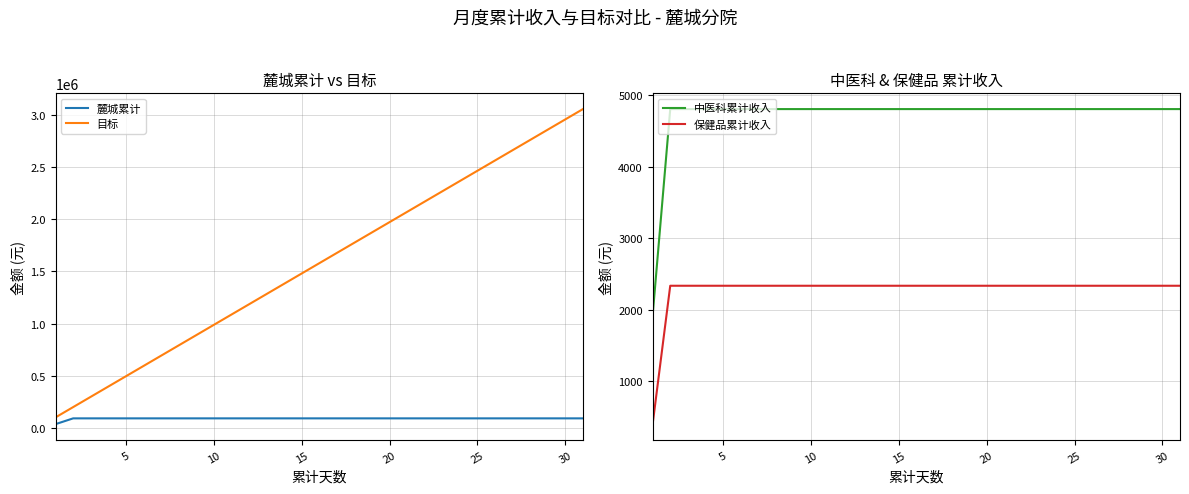

What is the sum of all 中医科累计收入 values?

146164.1